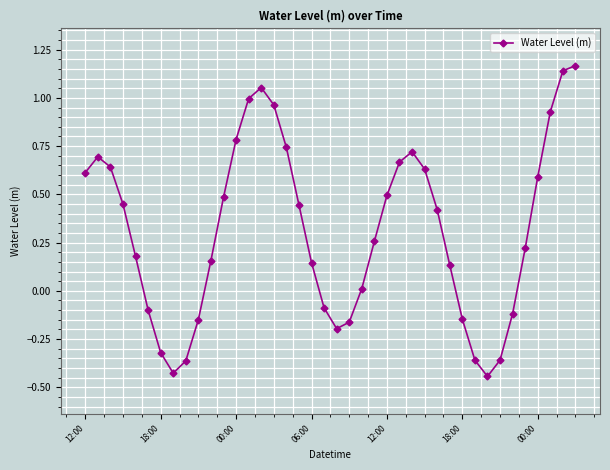

How many points are lower than both their immediate neighbors (excluding endpoints)?

3